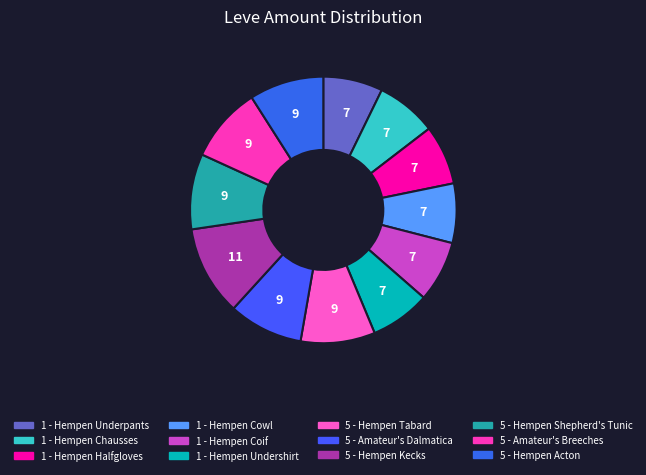

Which slice is the smallest?

1 - Hempen Underpants